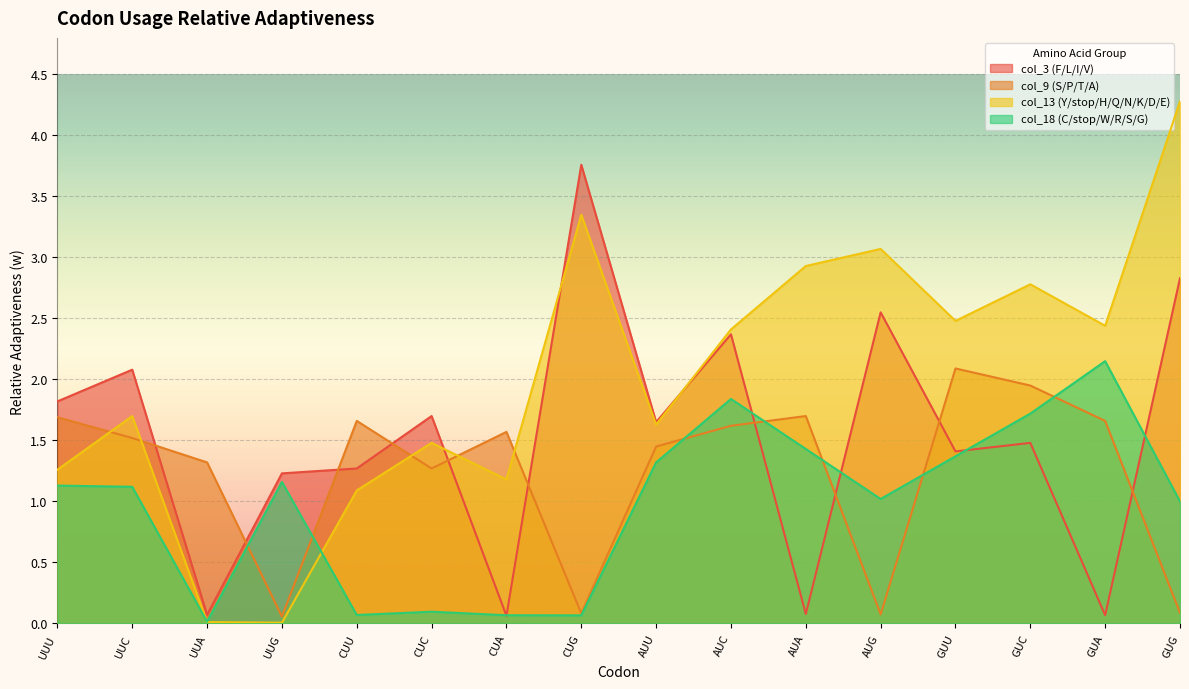

True or false: col_13 (Y/stop/H/Q/N/K/D/E) has a value of 3.1 at AUG.

True